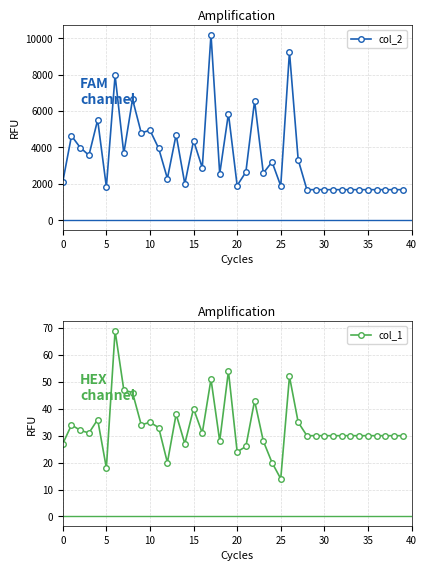

Rank the series by their average value, from highest to lowest.

col_2, col_1